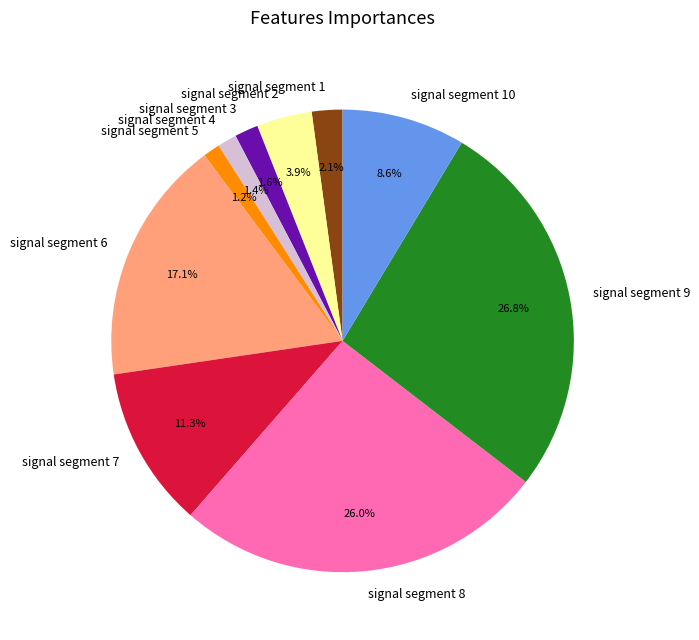

What percentage is the signal segment 10 slice, to the nearest percent?

9%